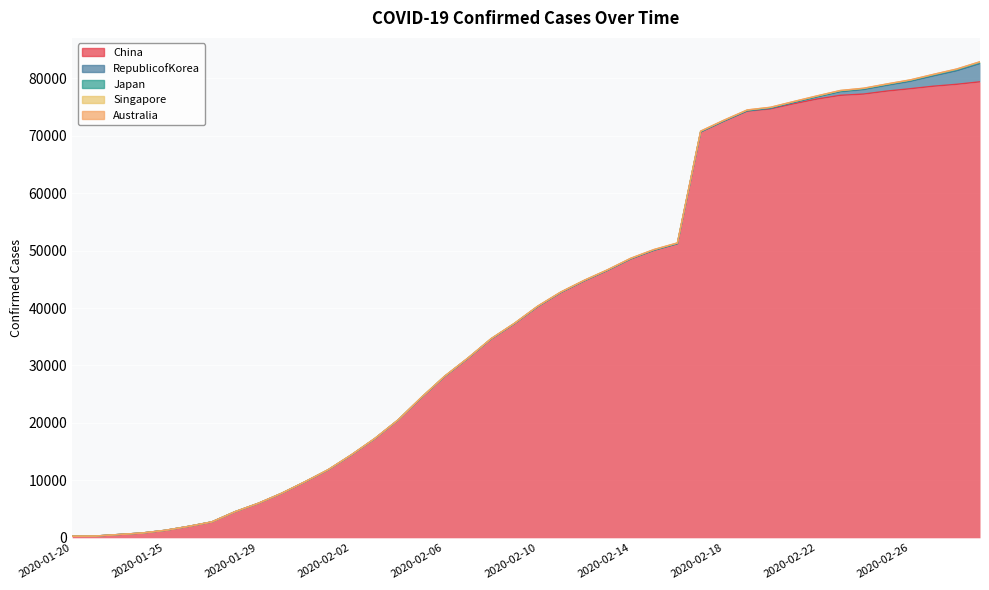

Rank the series at 2020-02-13 from lowest to highest value.

Australia, RepublicofKorea, Japan, Singapore, China